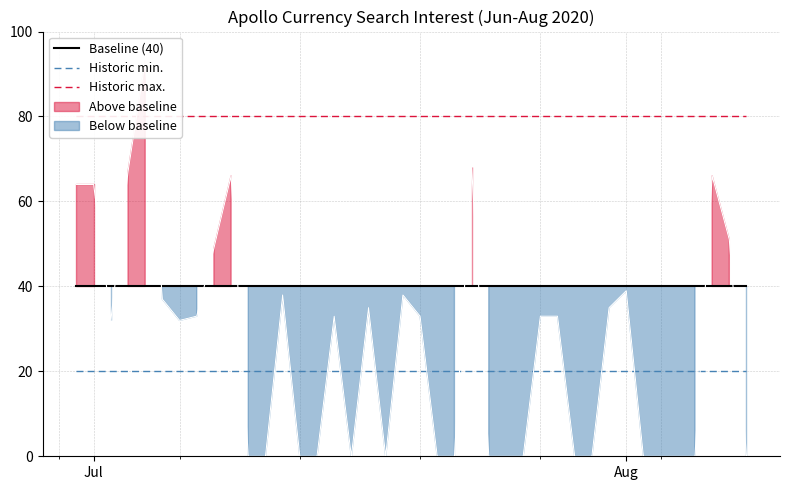

Is this an area chart (filled region under the line)?

No